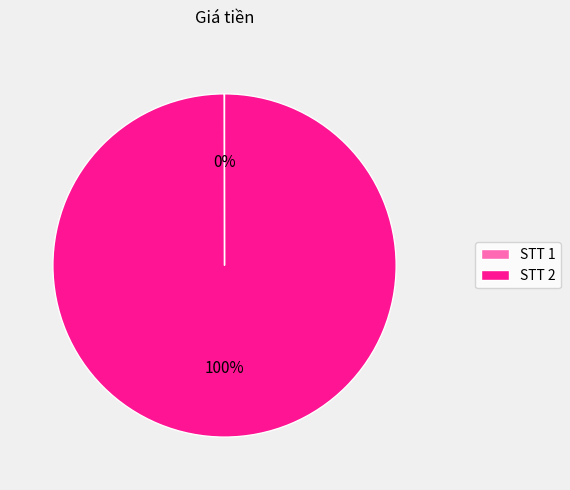

Does any single category account for the majority?

Yes